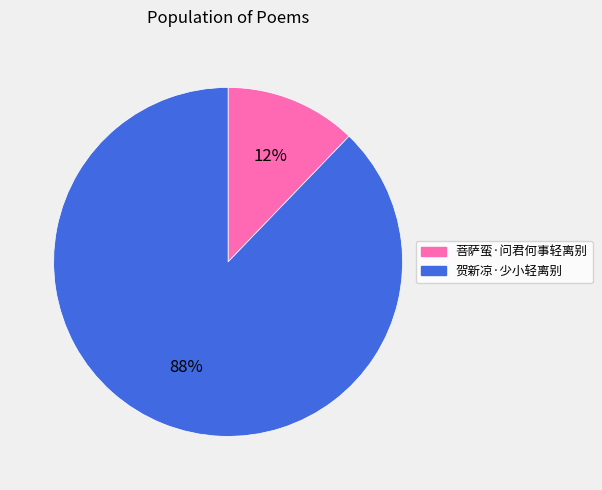

Which has a higher value, 贺新凉·少小轻离别 or 菩萨蛮·问君何事轻离别?

贺新凉·少小轻离别